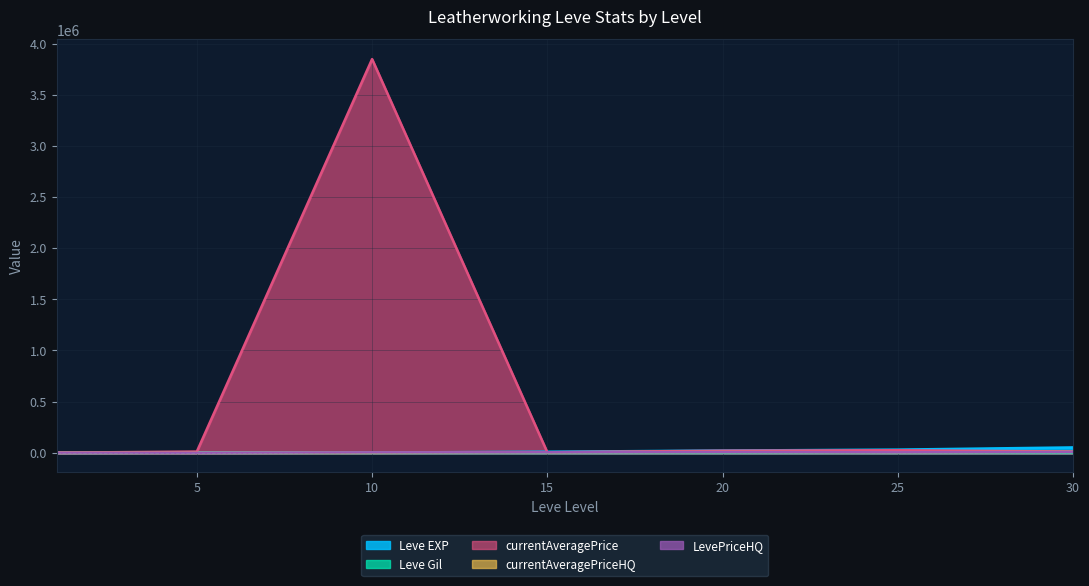

What is the difference between the Leve EXP values at 25 and 20?

9220.0